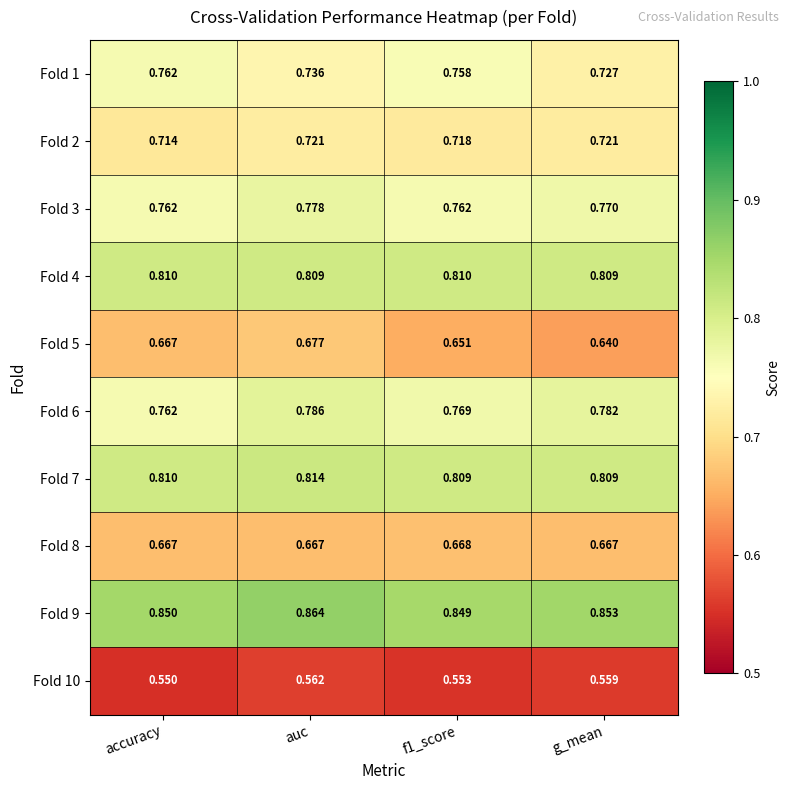

Which label corresponds to the smallest value in the chart?

accuracy